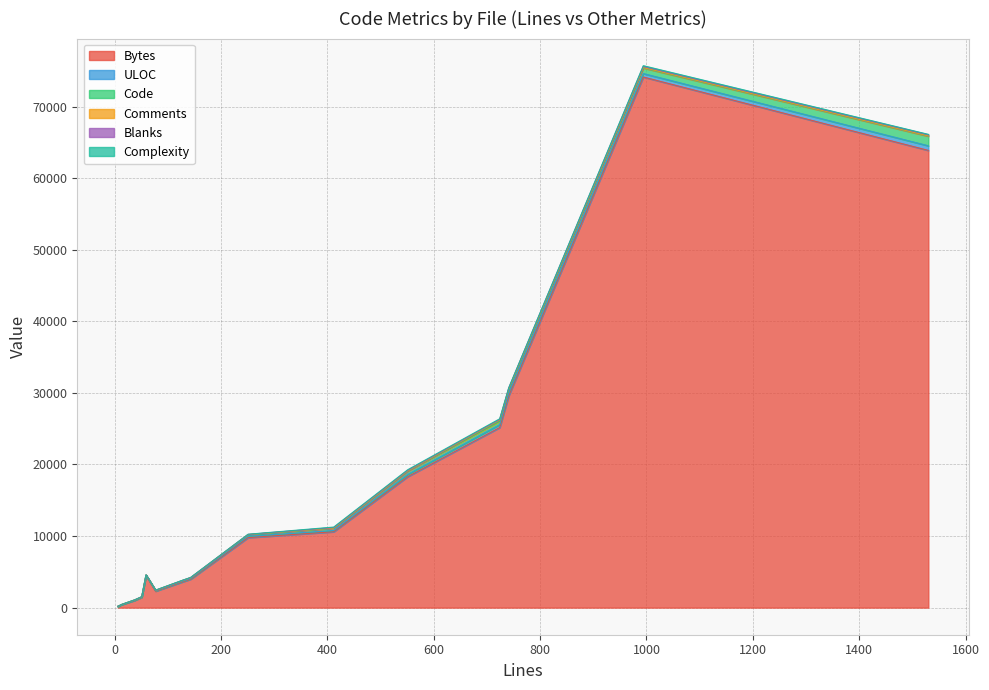

What is the total value across all series at 0?

2442